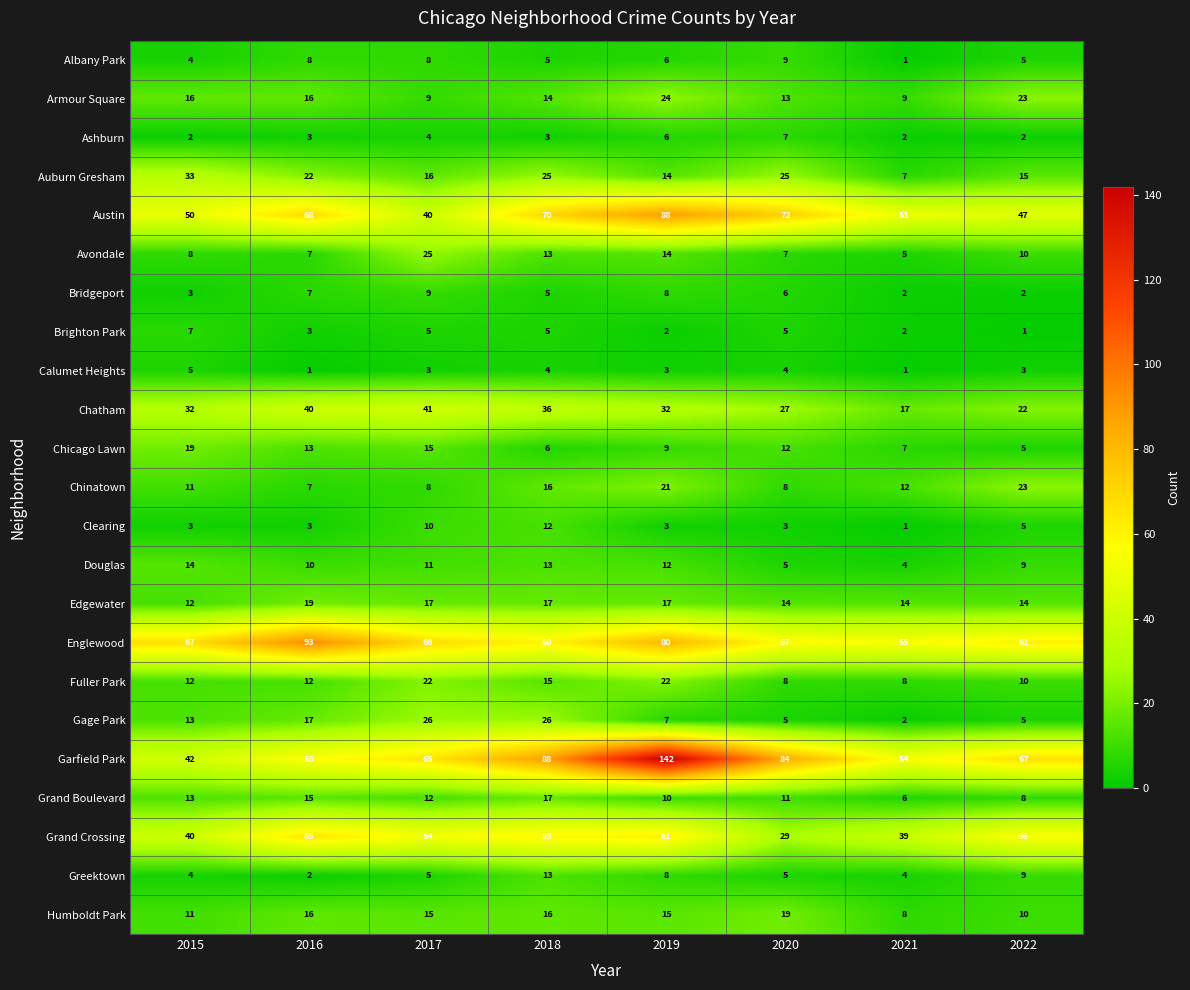

What is the greatest value displayed?

142